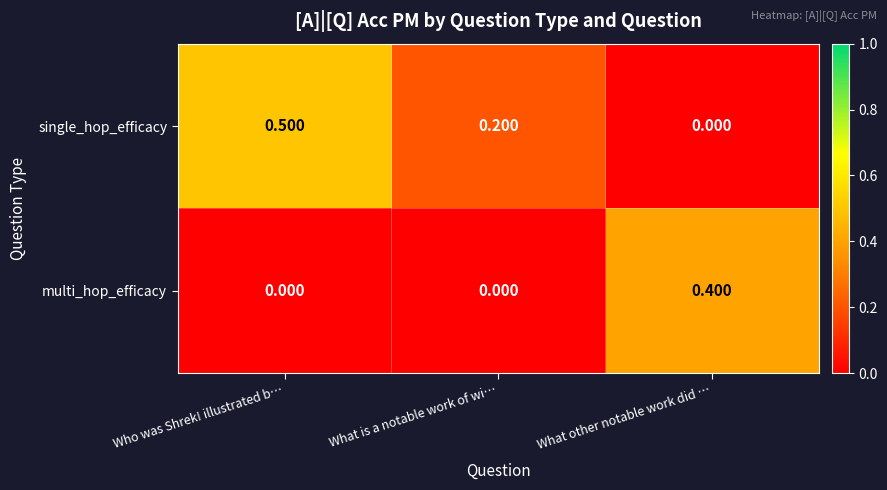

Between Who was Shrek! illustrated b… and What is a notable work of wi…, which series saw the biggest shift?

single_hop_efficacy